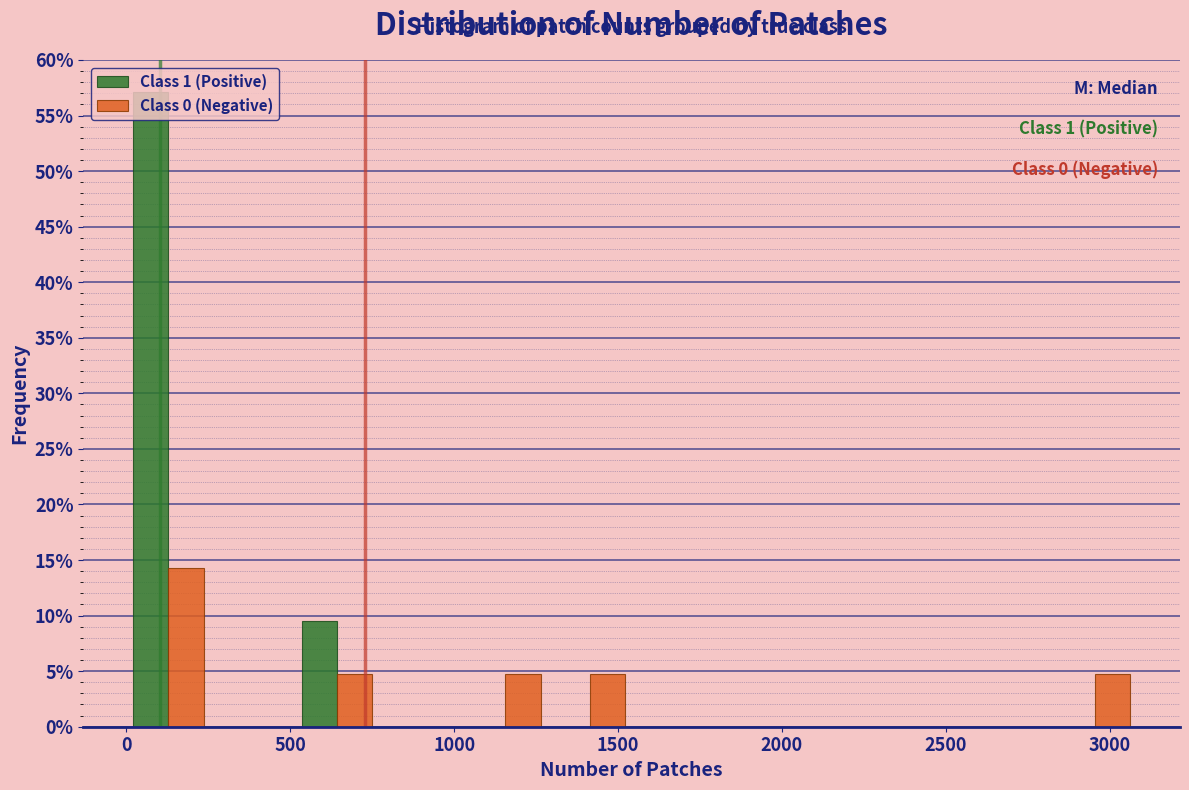

In the Class 0 (Negative) series, which range on the x-axis has the tallest bar?

0 to 250